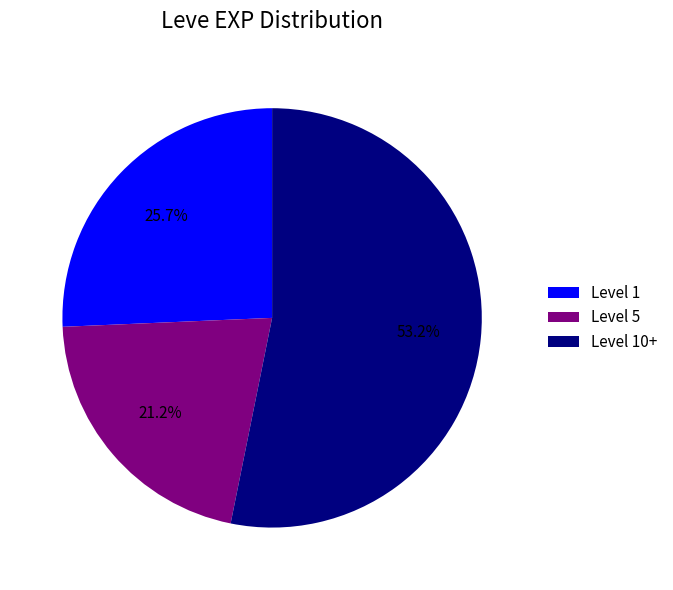

Rank the categories by value from highest to lowest.

Level 10+, Level 1, Level 5